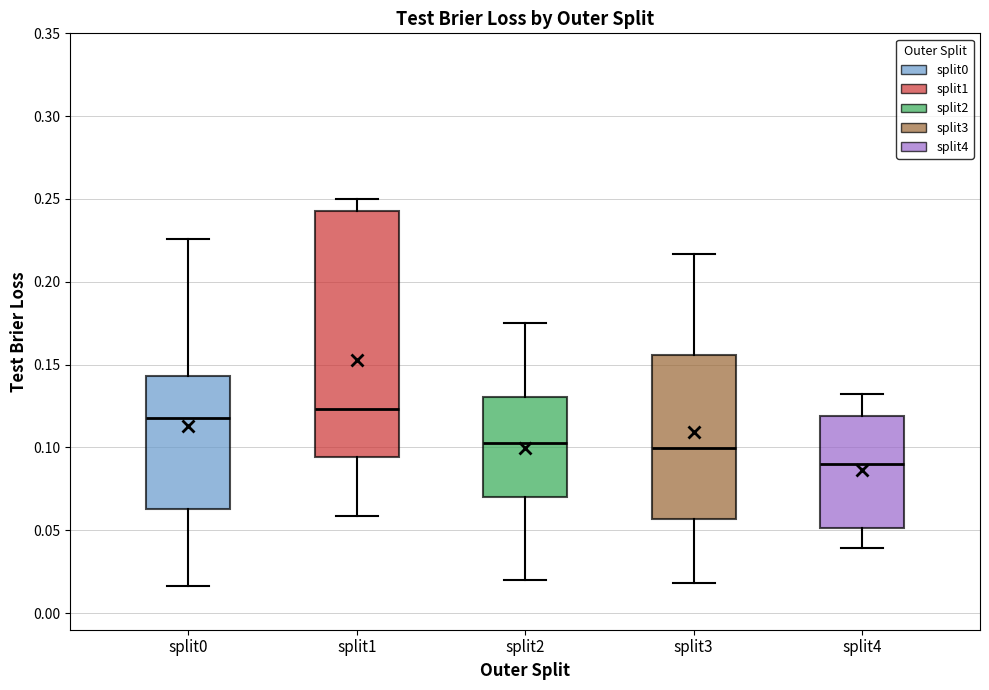

Reading left to right, read every box against the y-axis: the position of its median line, the range the box covers, and the ends of its whiskers. The values are not printed on the chart, so give them approximately, as read against the axis.

split0: median 0.120, box 0.065 to 0.145, whiskers 0.015 to 0.225
split1: median 0.125, box 0.095 to 0.245, whiskers 0.060 to 0.250
split2: median 0.100, box 0.070 to 0.130, whiskers 0.020 to 0.175
split3: median 0.100, box 0.055 to 0.155, whiskers 0.020 to 0.215
split4: median 0.090, box 0.050 to 0.120, whiskers 0.040 to 0.130